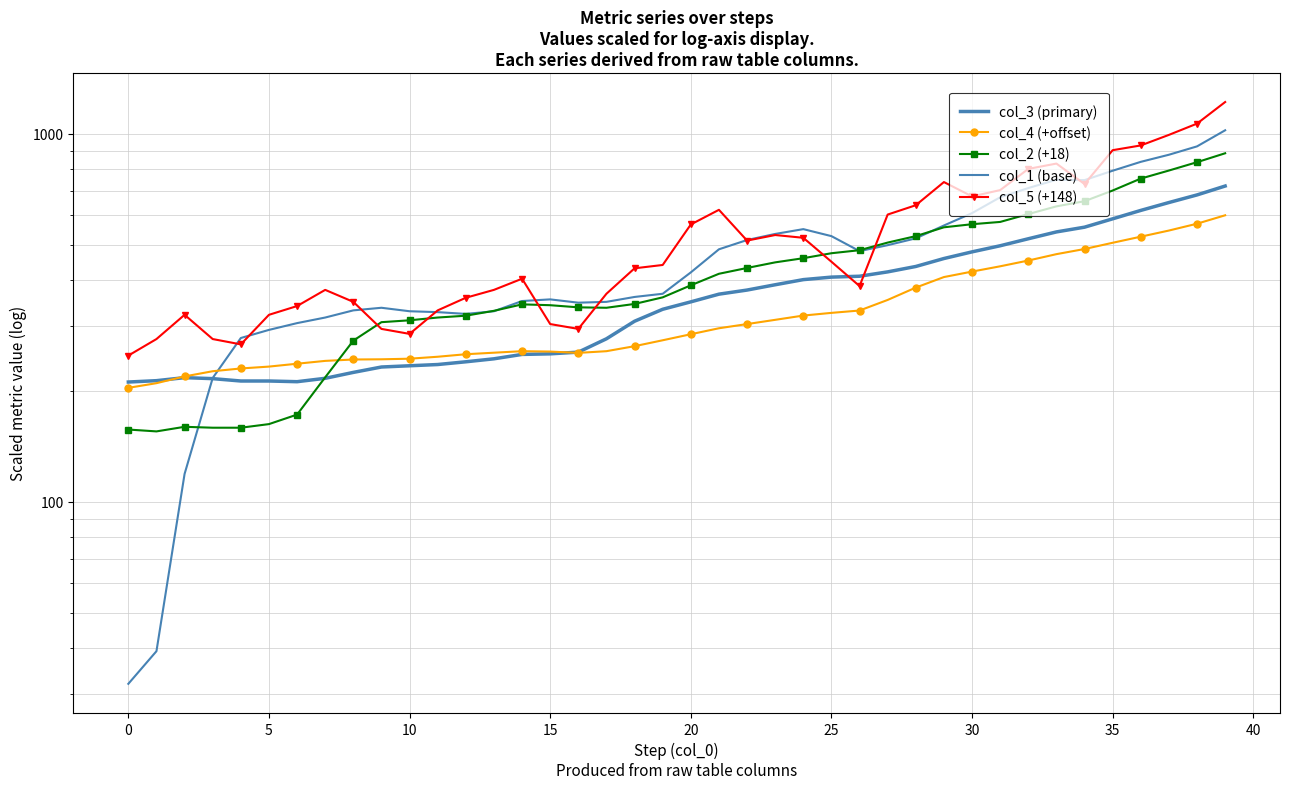

What are all the series names shown in the legend?

col_3 (primary), col_4 (+offset), col_2 (+18), col_1 (base), col_5 (+148)